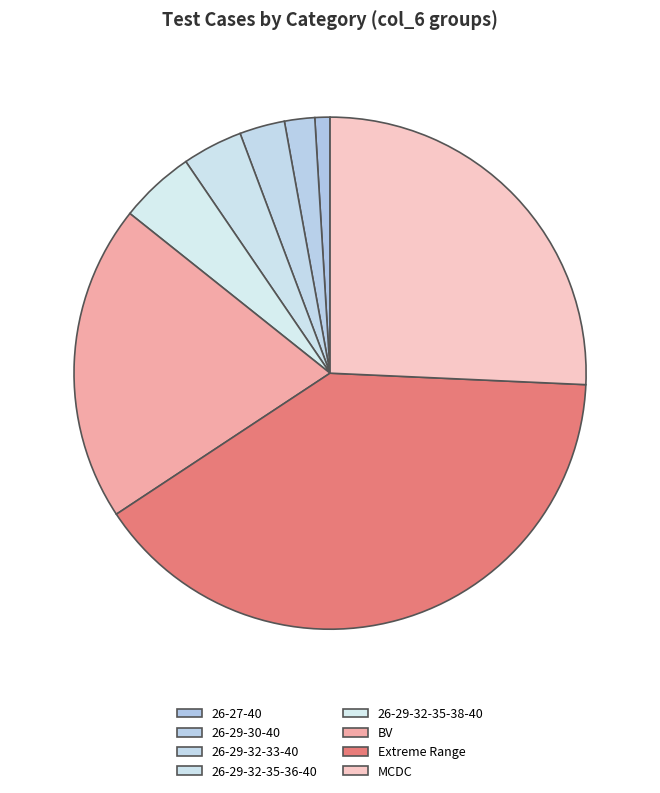

Is the sum of 26-27-40 and MCDC greater than half?

No